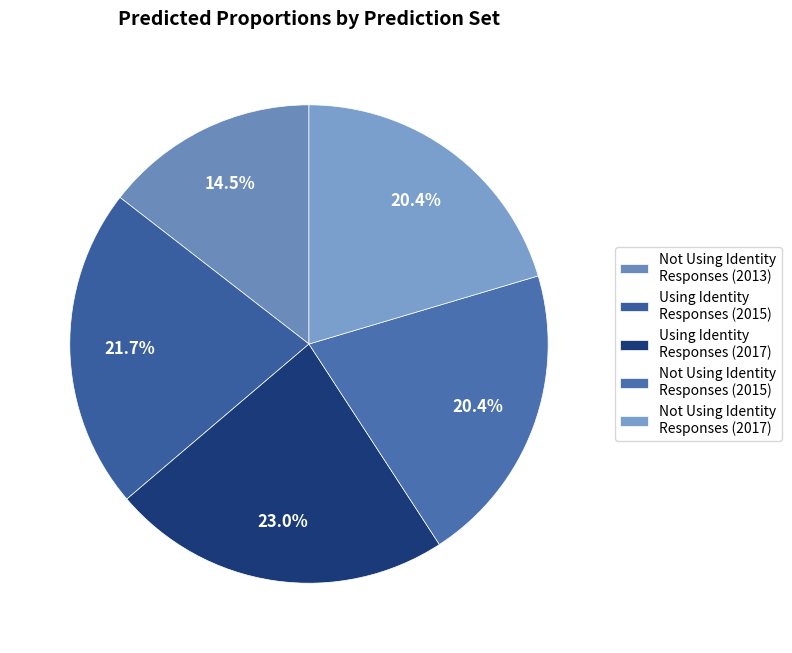

Does Not Using Identity Responses (2013) represent more than half of the total?

No